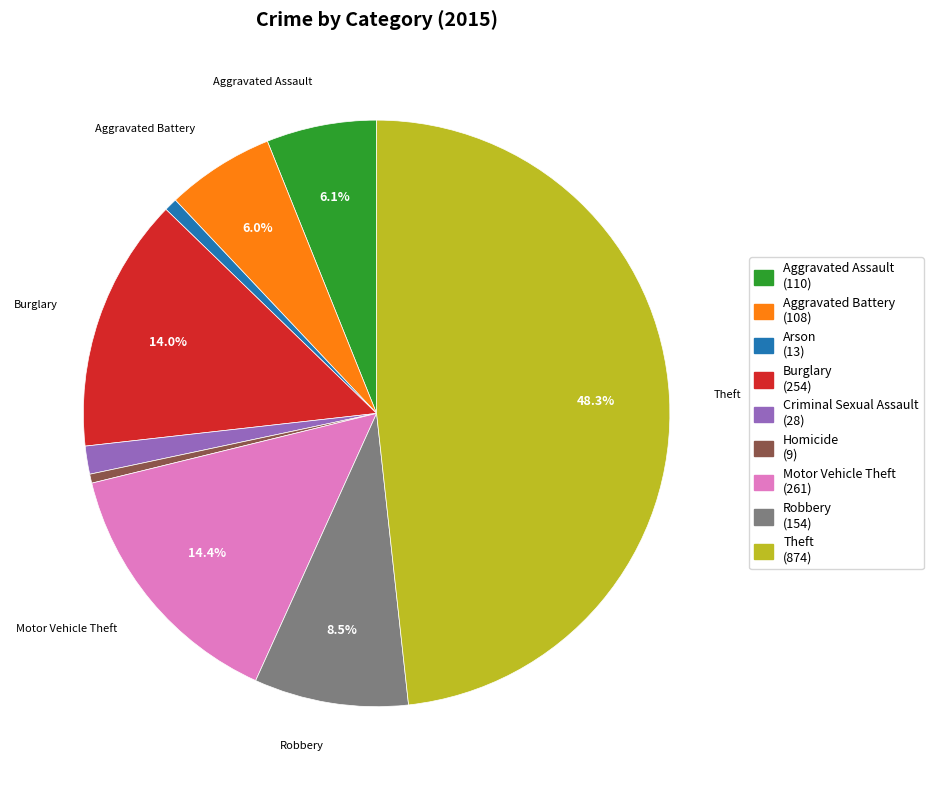

What percentage is the Motor Vehicle Theft slice, to the nearest percent?

14%